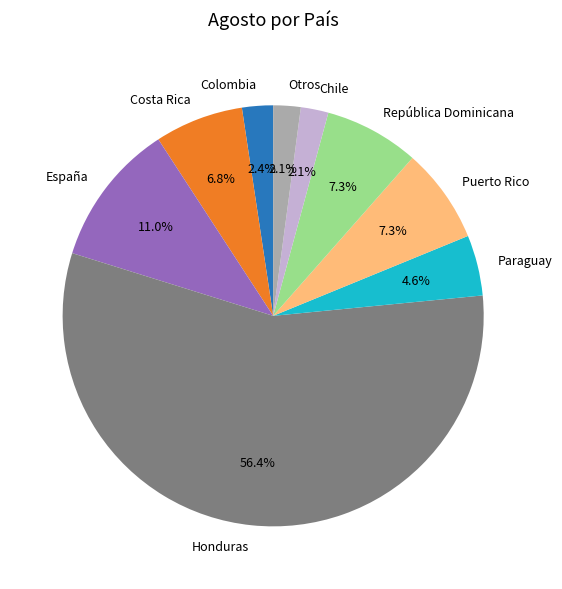

Which category has the biggest portion of the pie?

Honduras